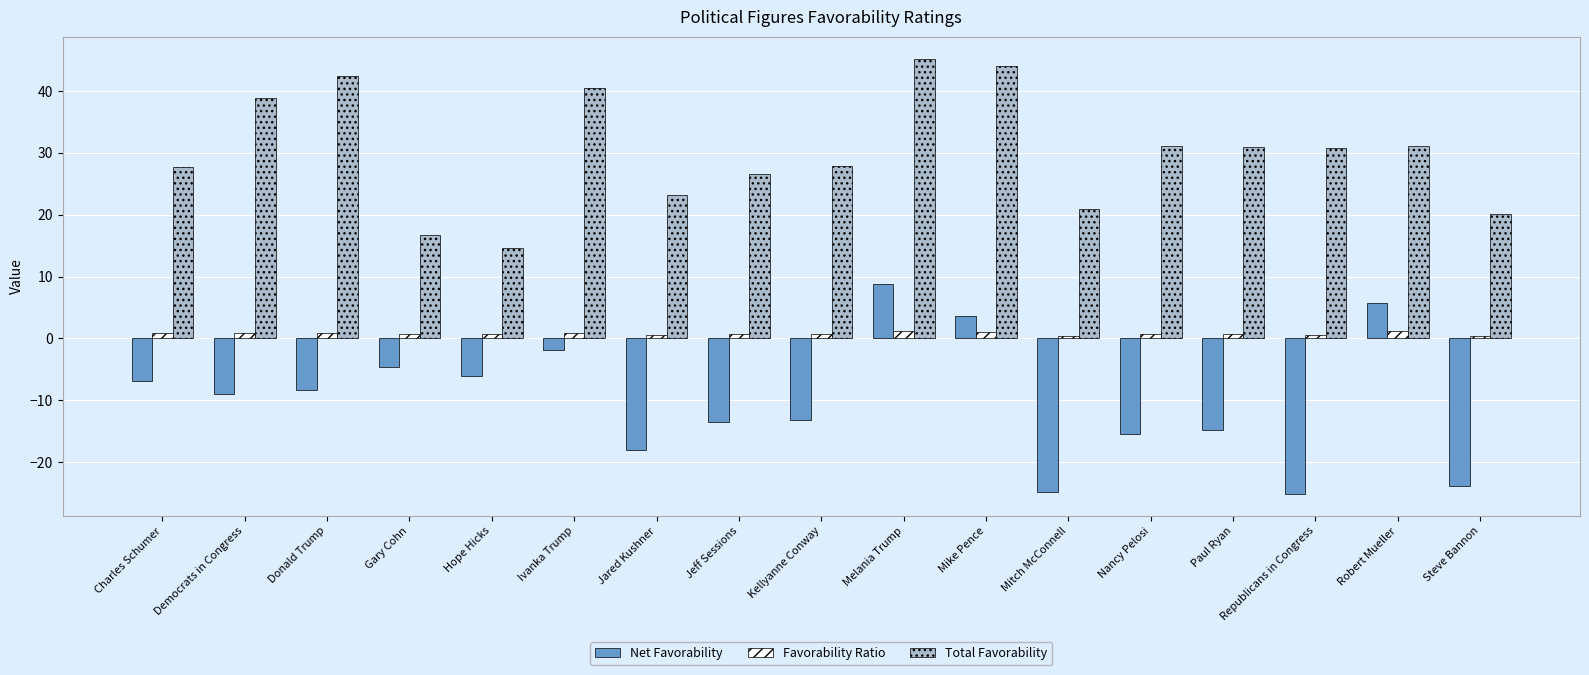

How many bars are there in each group?

3